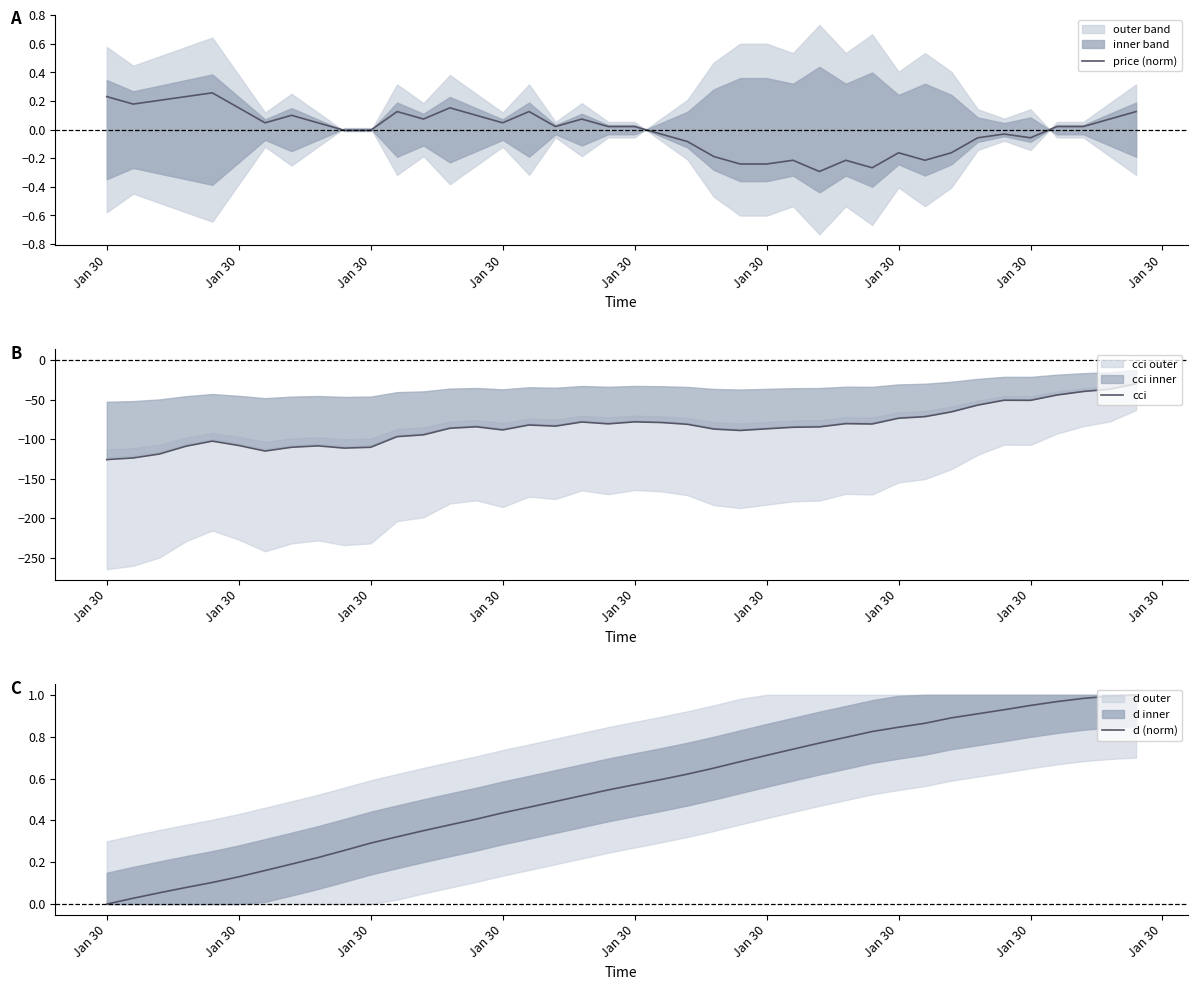

What is the sum of all cci values?

-3372.3